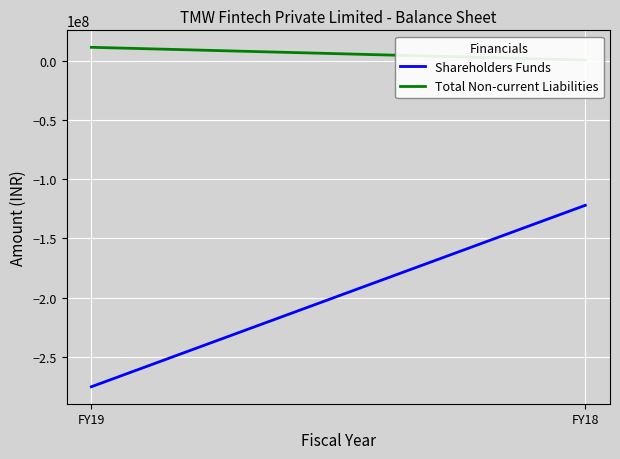

How many lines are shown in the chart?

2